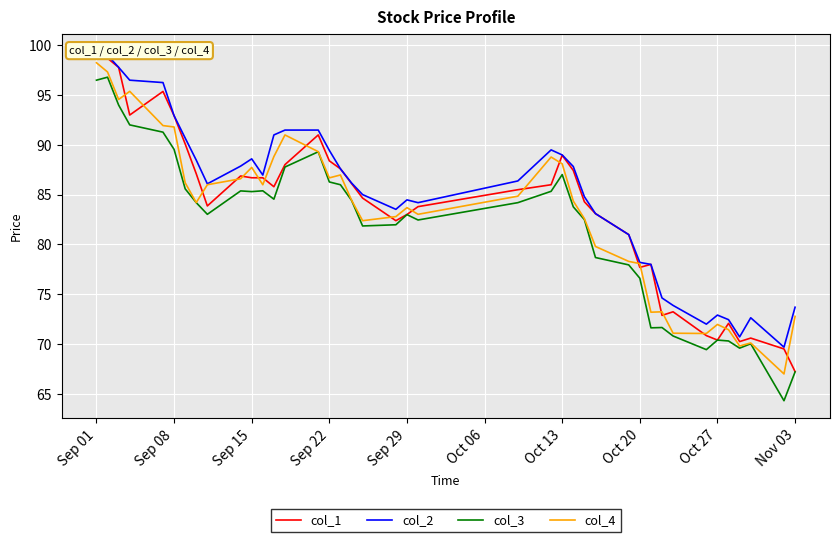

What is the value of the col_4 point at the 20th from the left?

82.8